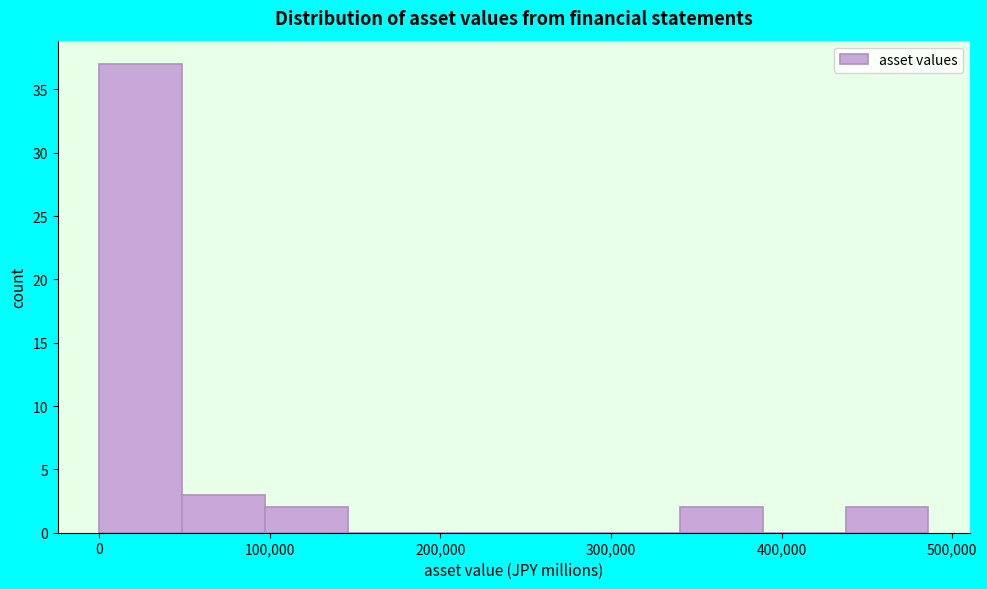

Reading left to right, transcribe this chart: for each bar, give the range it covers on the x-axis and its height. Neither the bar edges nor the heights are printed on the chart, so give them approximately, as read against the axes.

0 to 50000: 37
50000 to 100000: 3
100000 to 150000: 2
150000 to 190000: 0
190000 to 240000: 0
240000 to 290000: 0
290000 to 340000: 0
340000 to 390000: 2
390000 to 440000: 0
440000 to 490000: 2